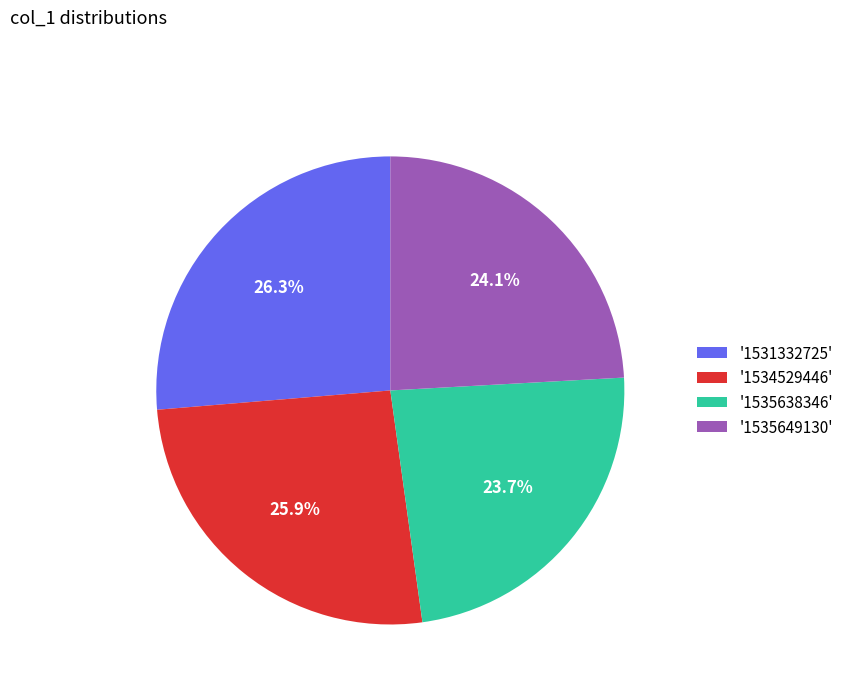

To the nearest percent, what is the average slice percentage?

25%